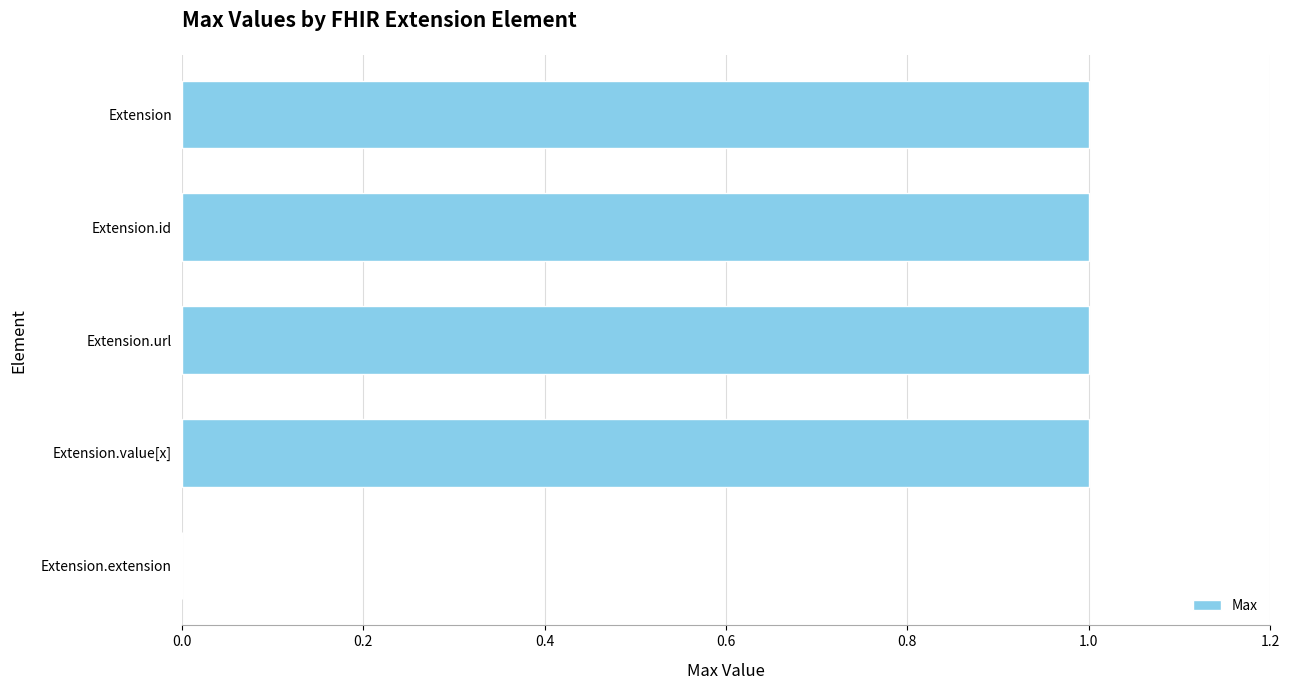

How many values are between 1 and 2?

4